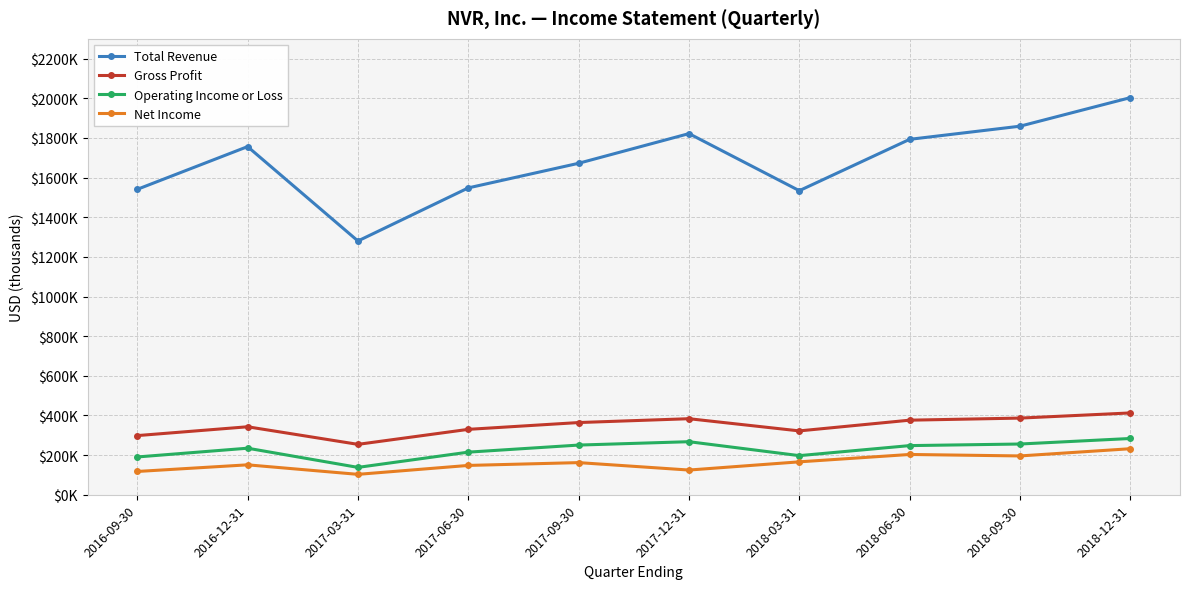

Does the chart have visible grid lines?

Yes